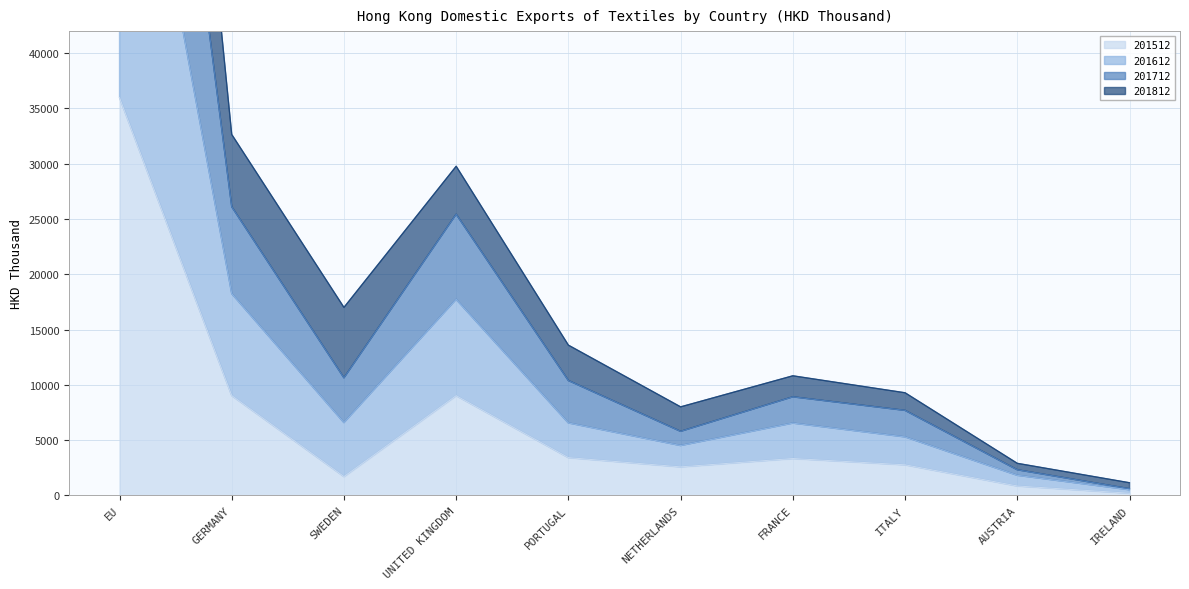

What is the label of the 7th point from the left?

FRANCE